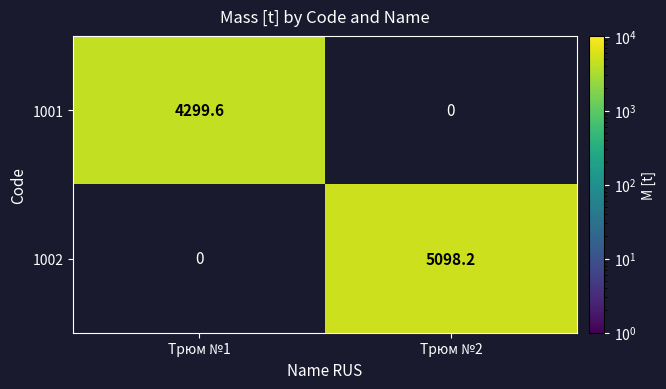

What is the difference between the highest and lowest values at Трюм №1?

4299.6